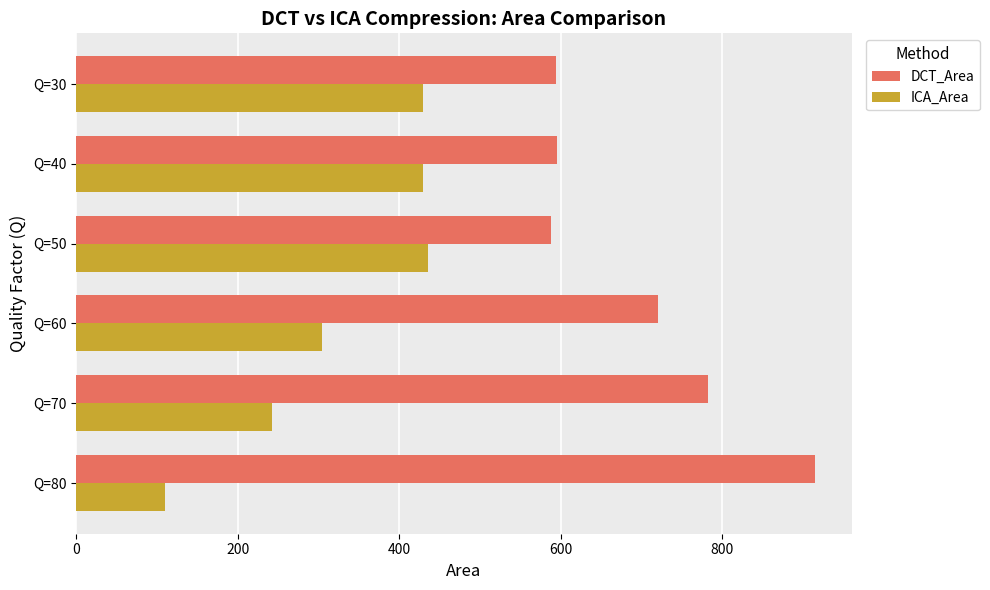

What is the greatest value displayed?

914